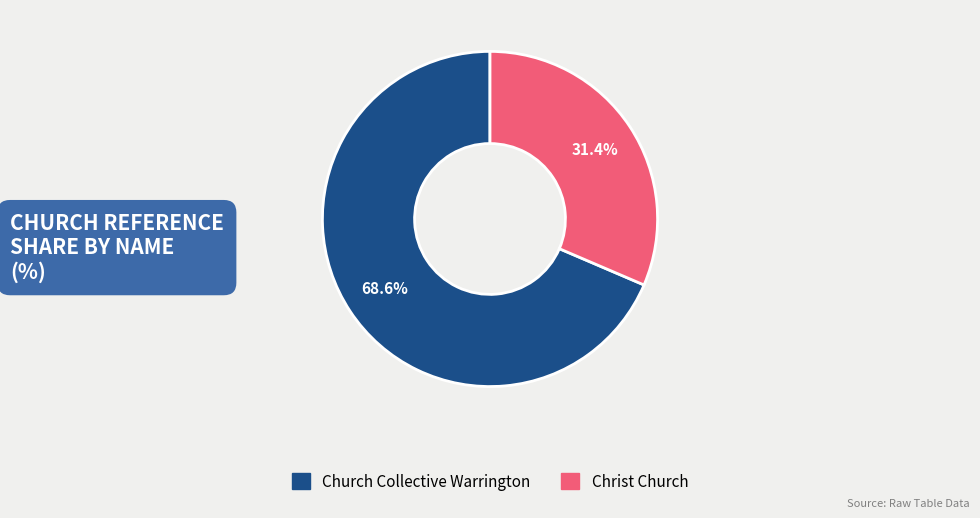

Which has a higher value, Church Collective Warrington or Christ Church?

Church Collective Warrington